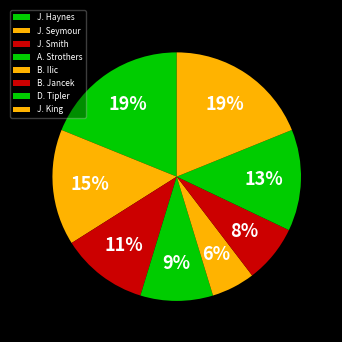

To the nearest percent, what percentage of the pie is A. Strothers?

9%